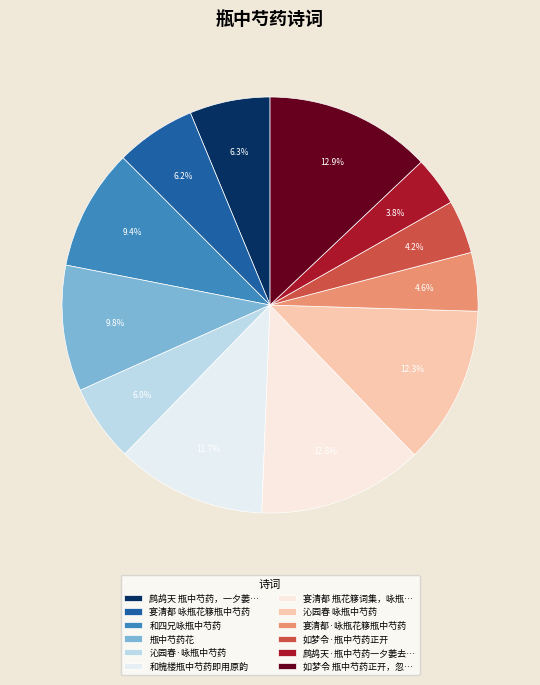

How many segments does this pie chart have?

12